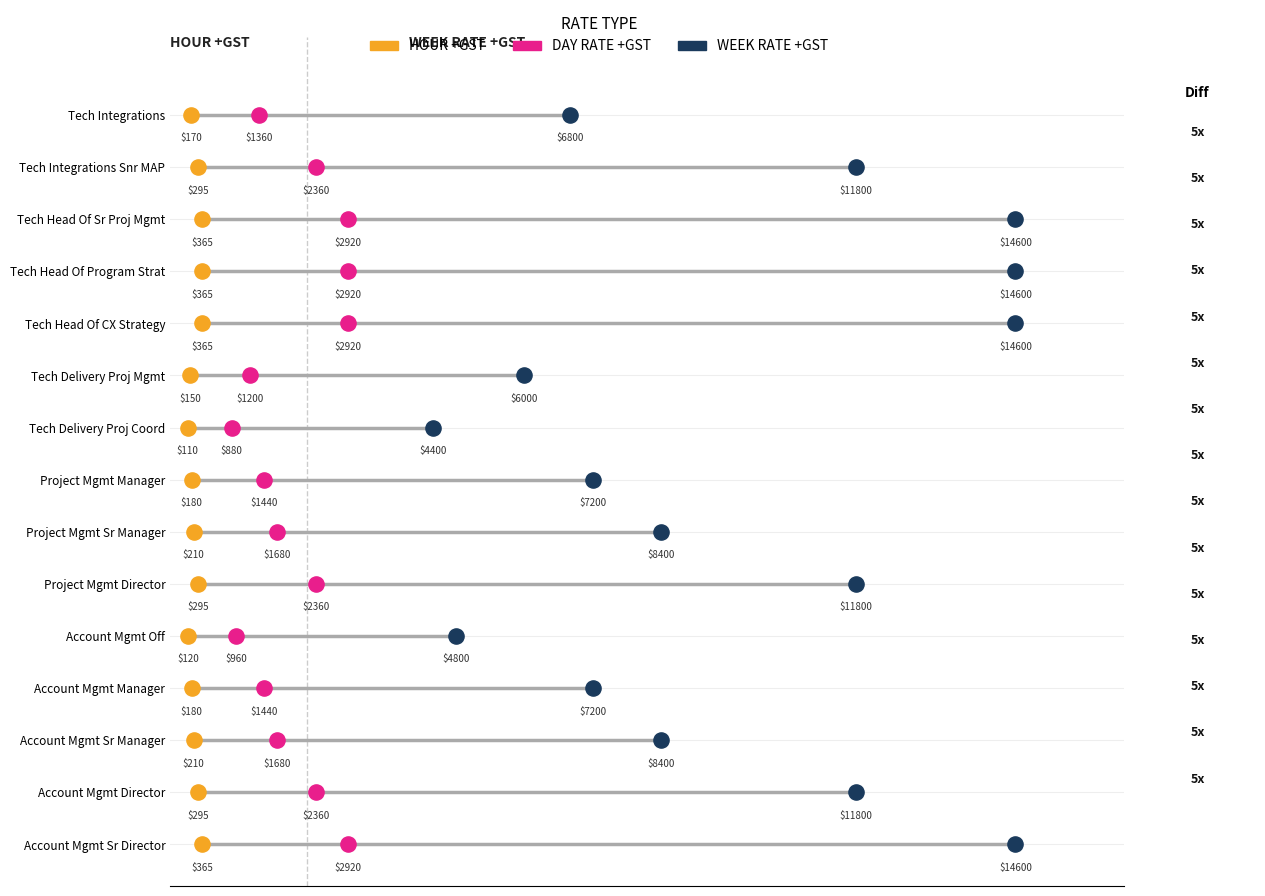

What are all the series names shown in the legend?

HOUR +GST, DAY RATE +GST, WEEK RATE +GST